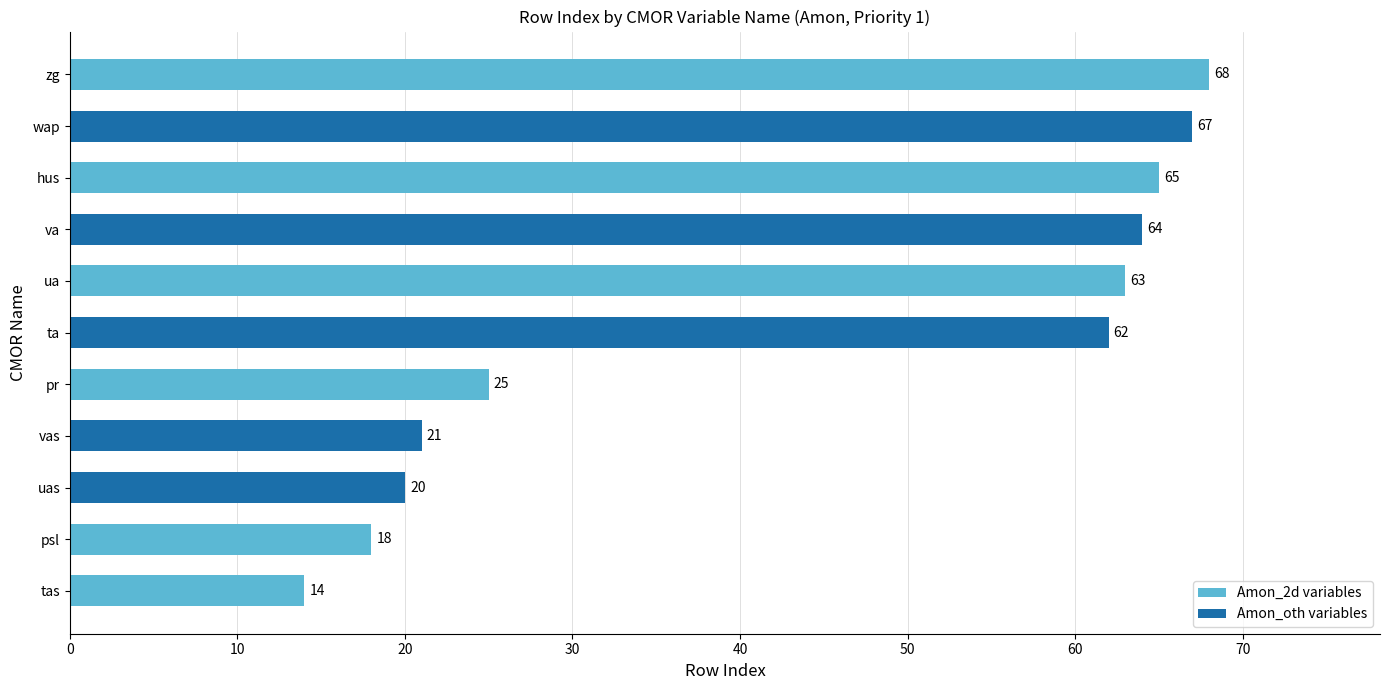

Is it true that the value at tas is 14?

True